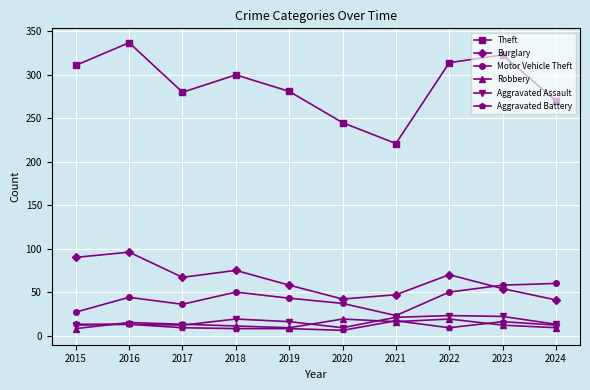

At which label does Theft reach its minimum?

2021